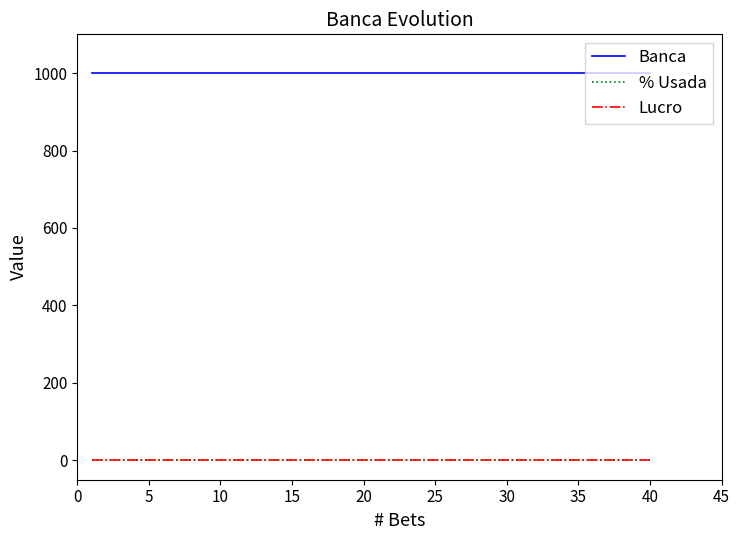

True or false: Lucro and Banca intersect in this chart.

False